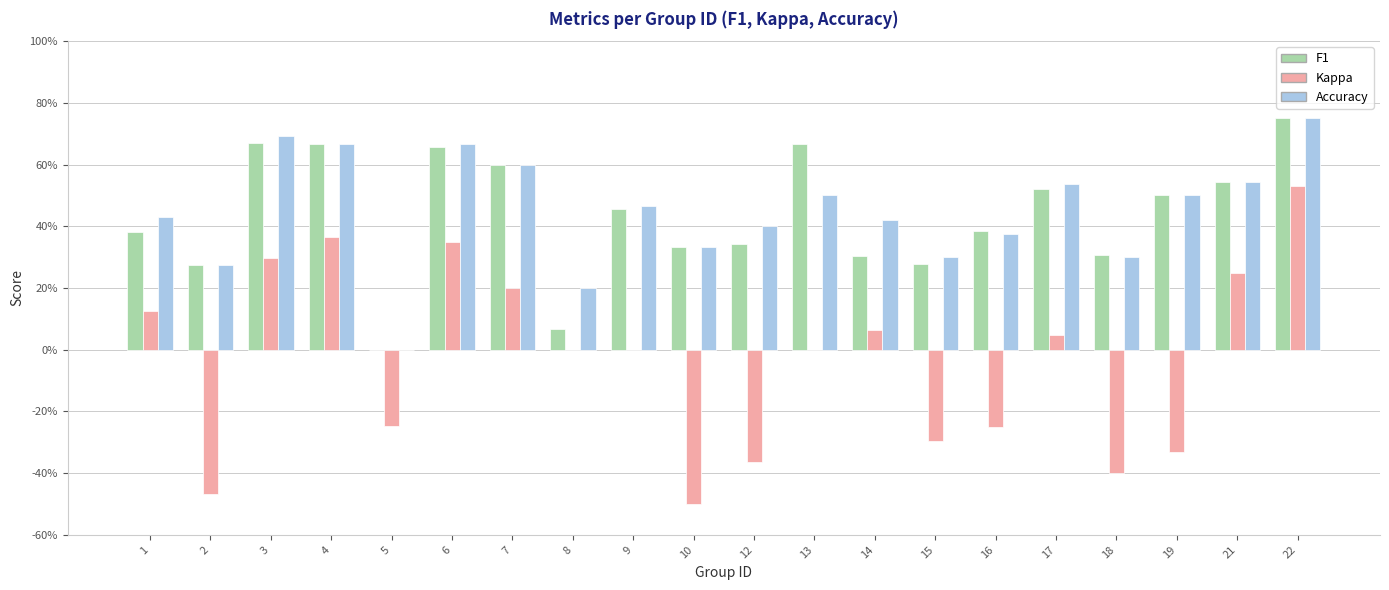

The f1 series shows 0.3 at 2. True or false?

True